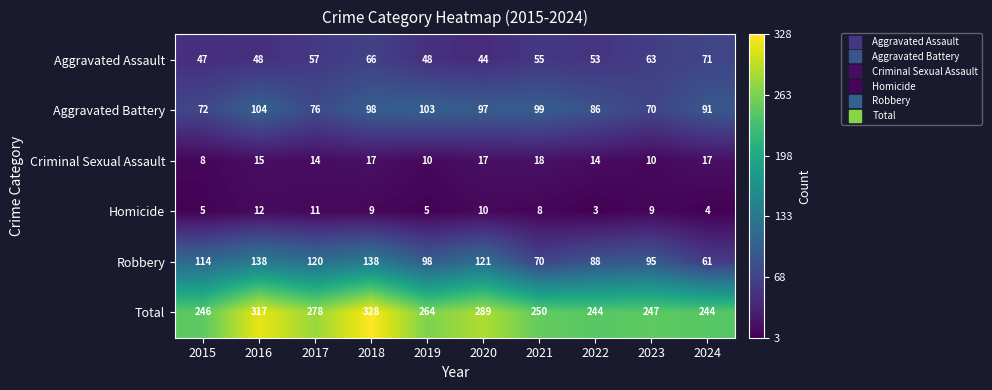

Which series has the widest spread of values?

Total